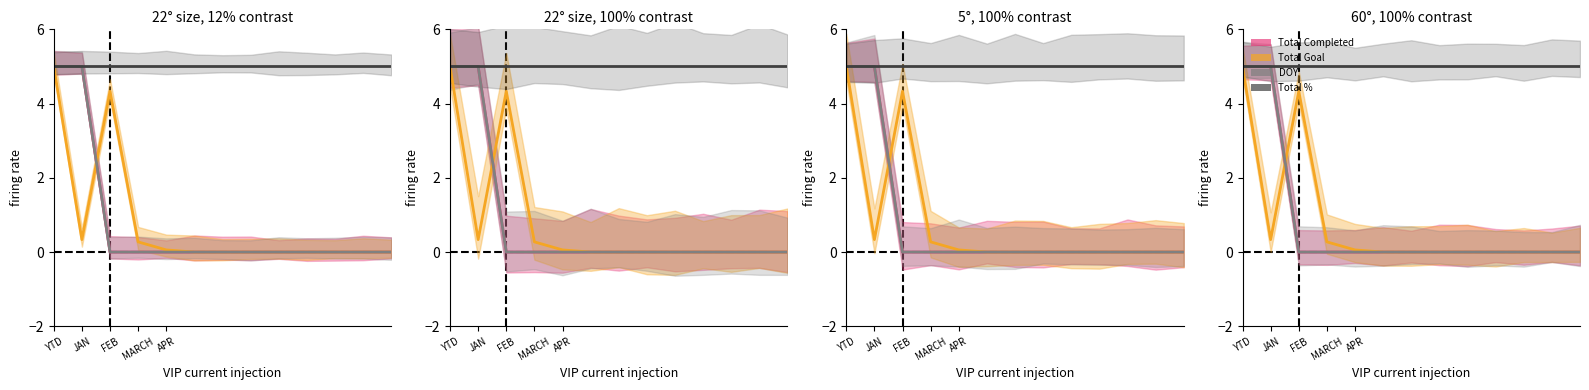

Is this an area chart (filled region under the line)?

No